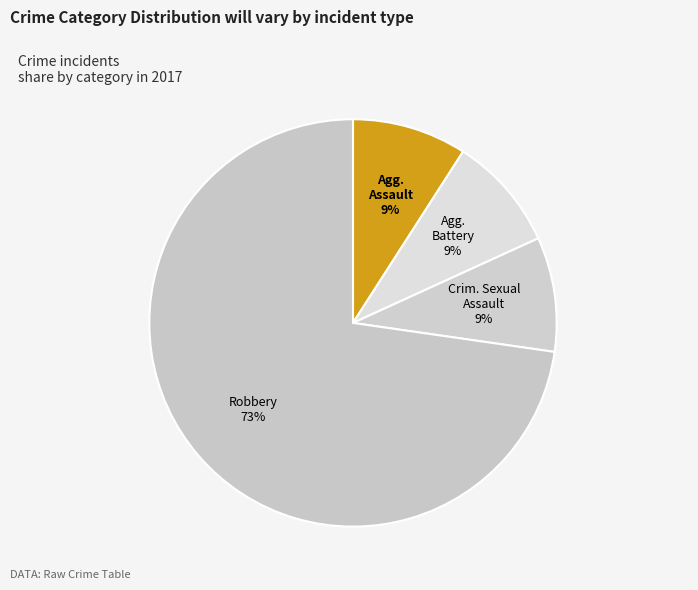

Count the number of slices in the pie.

4